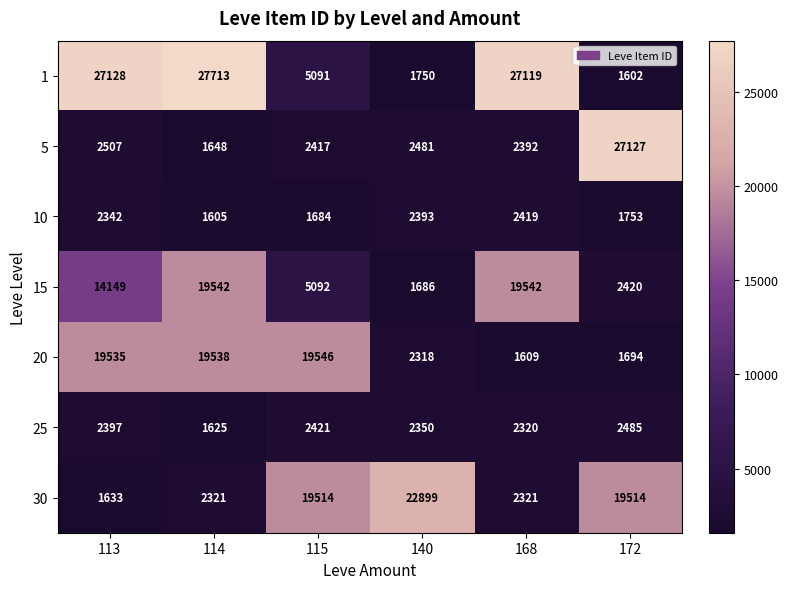

How many series are shown in this chart?

7